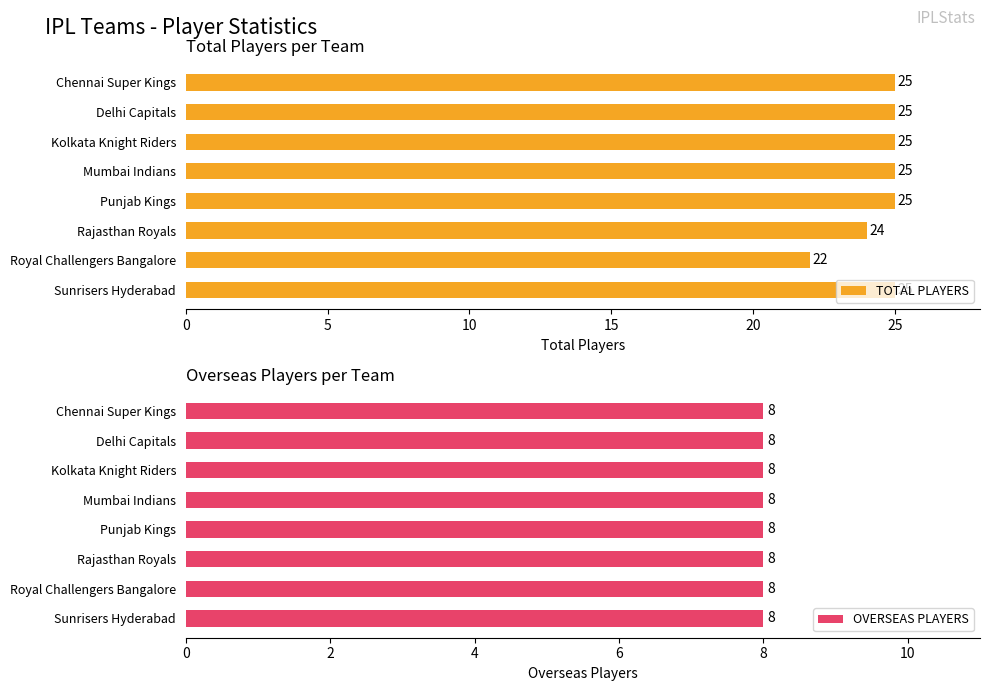

What is the sum of all TOTAL PLAYERS values?

196